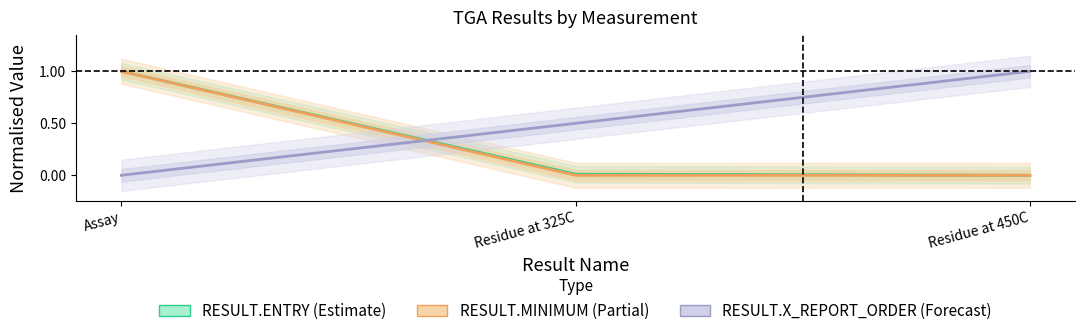

What is the value of the RESULT.ENTRY (Estimate) point at the 1st from the left?

1.0